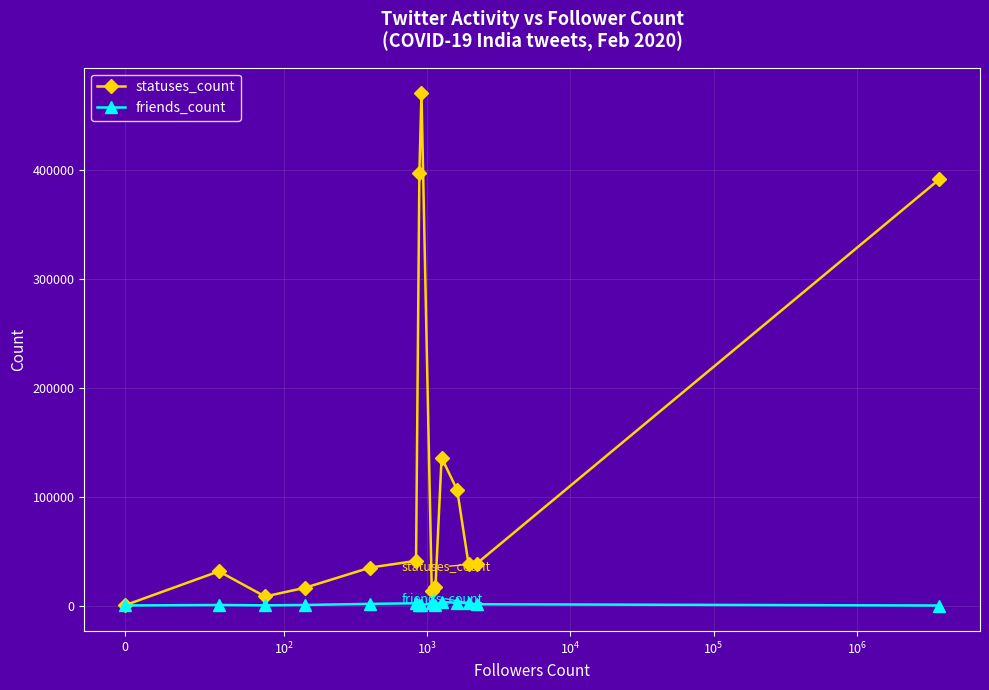

What is the value of the statuses_count point at the 6th from the left?

40960